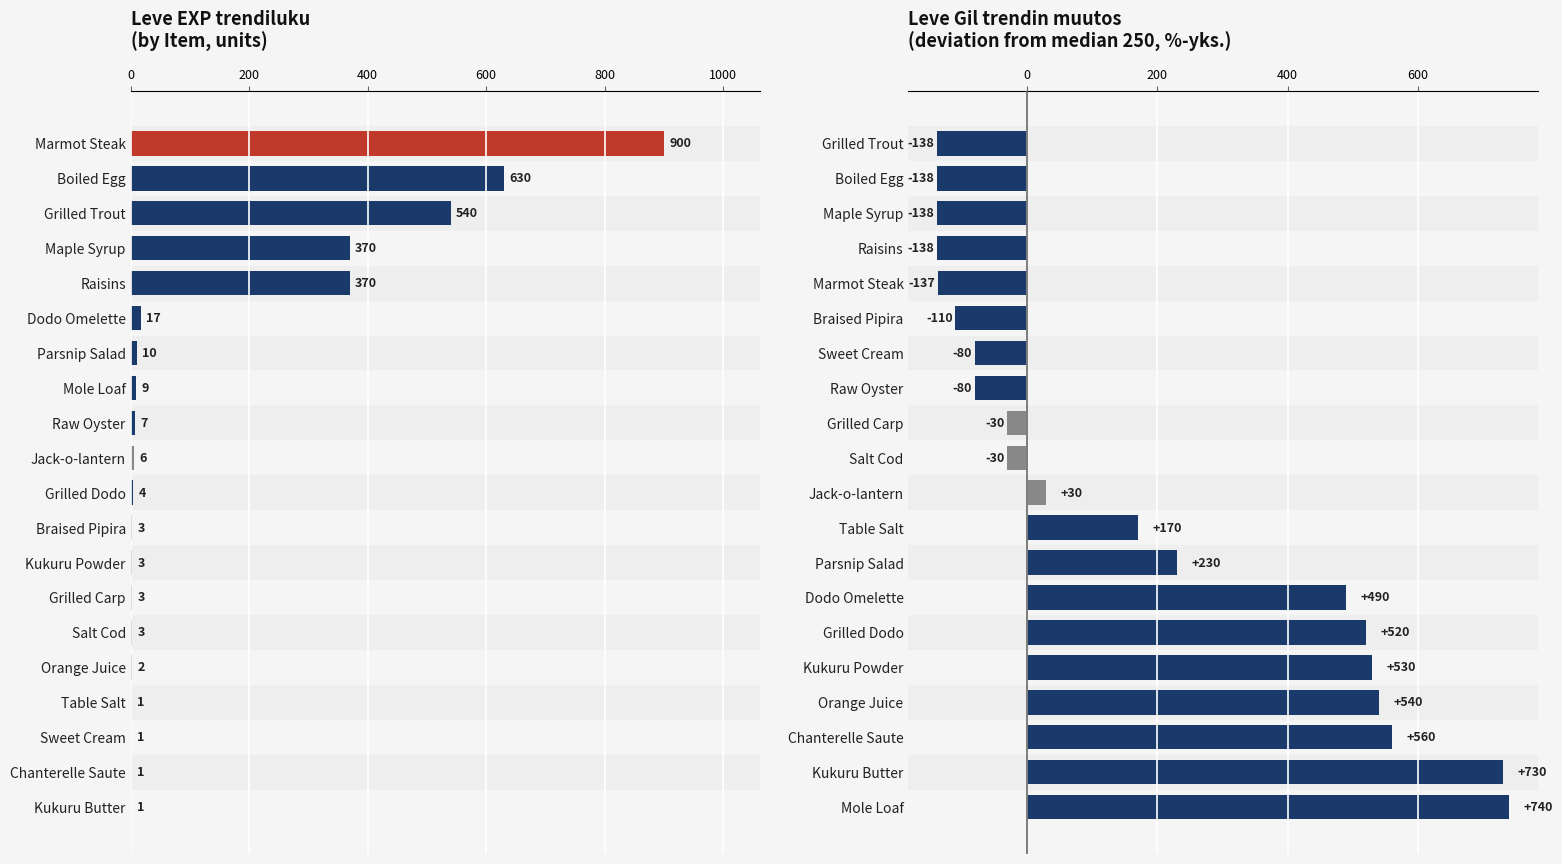

How many data points in Leve Gil (diverging) are above 30?

9